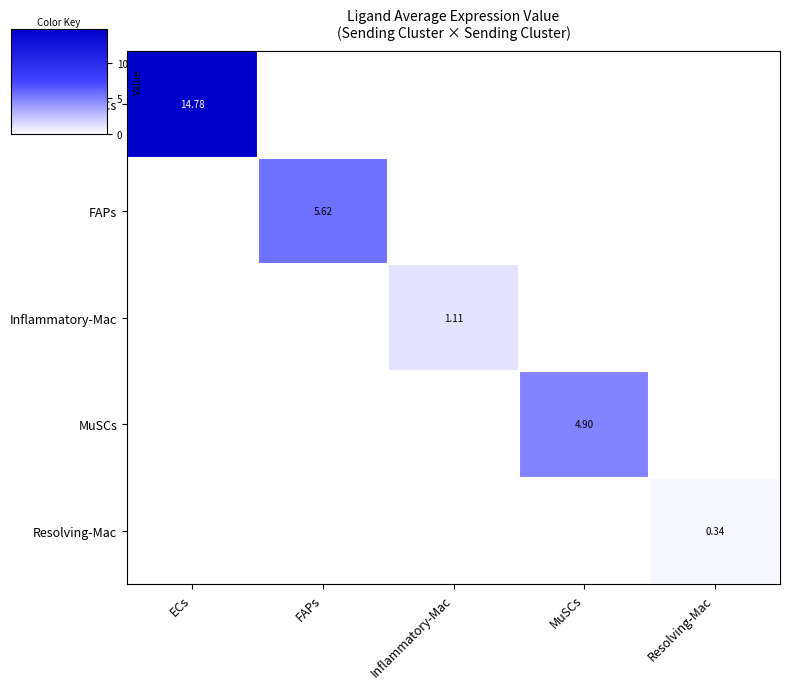

How many data points in MuSCs are above 0?

1